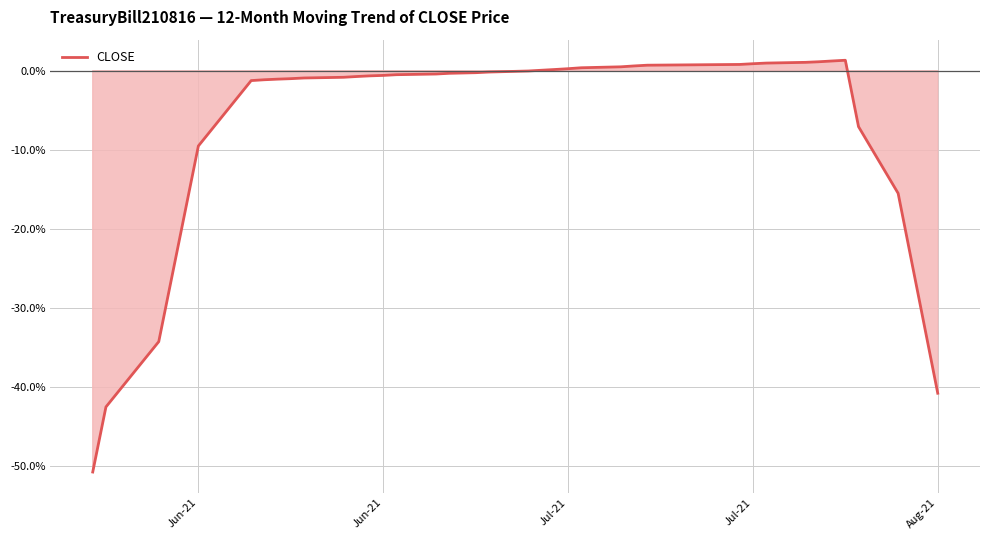

Does the chart have visible grid lines?

Yes